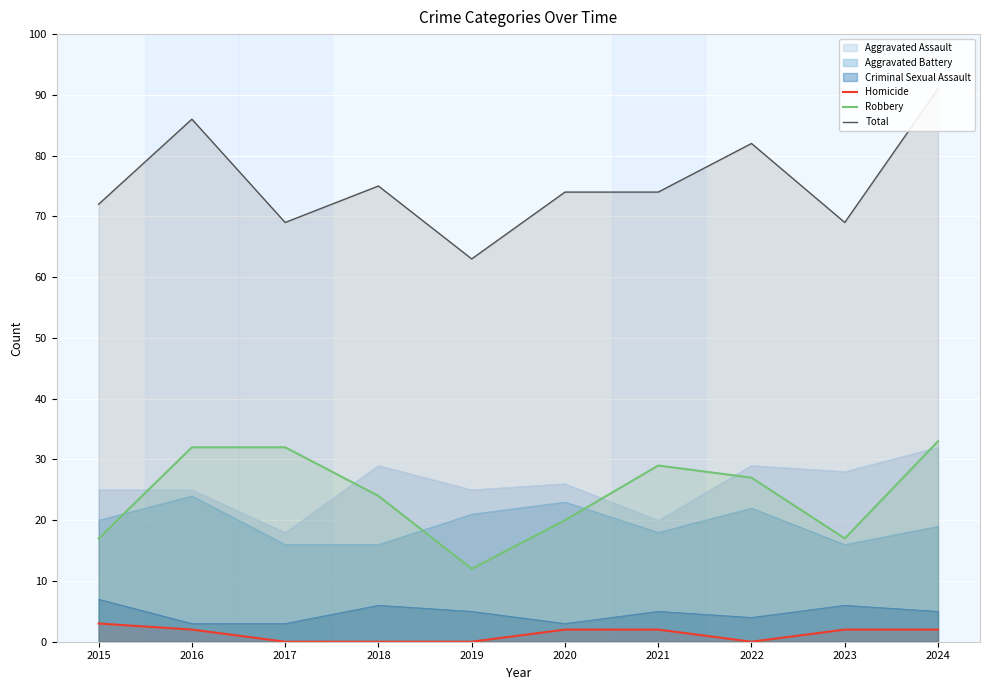

What value does the Aggravated Assault series have at 2017?

18